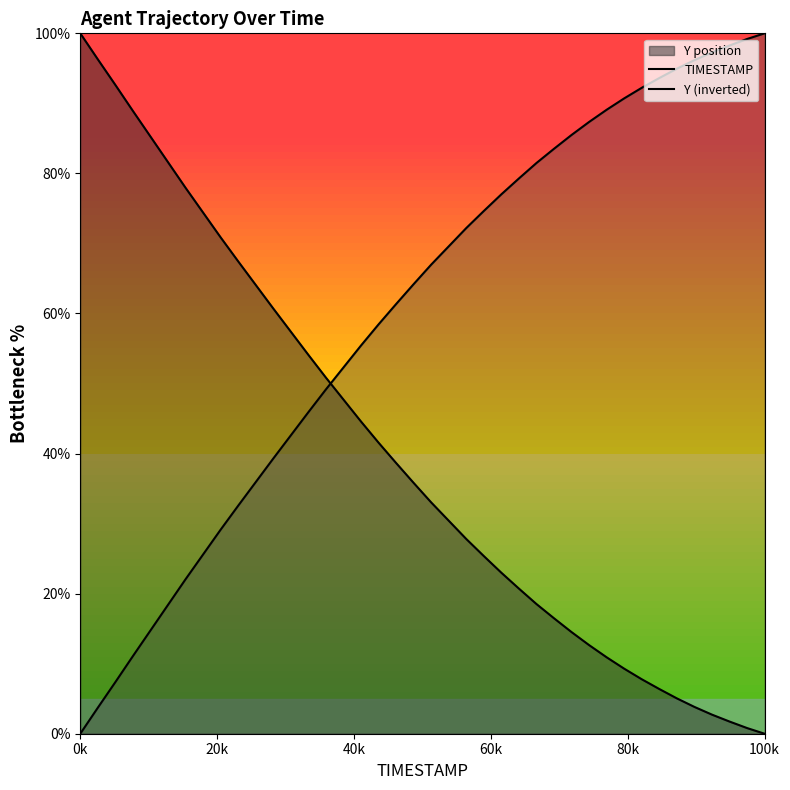

Is it true that TIMESTAMP equals 144.0 at 20k?

False